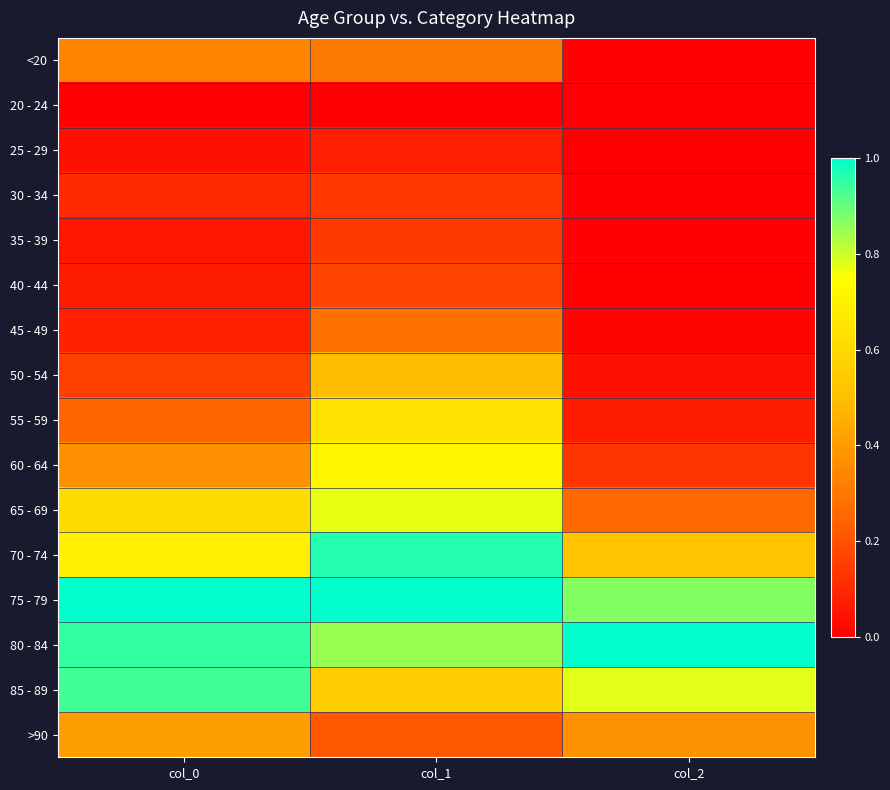

List the series in order of their peak value, lowest first.

20 - 24, 25 - 29, 30 - 34, 35 - 39, 40 - 44, 45 - 49, <20, >90, 50 - 54, 55 - 59, 60 - 64, 65 - 69, 85 - 89, 70 - 74, 75 - 79, 80 - 84